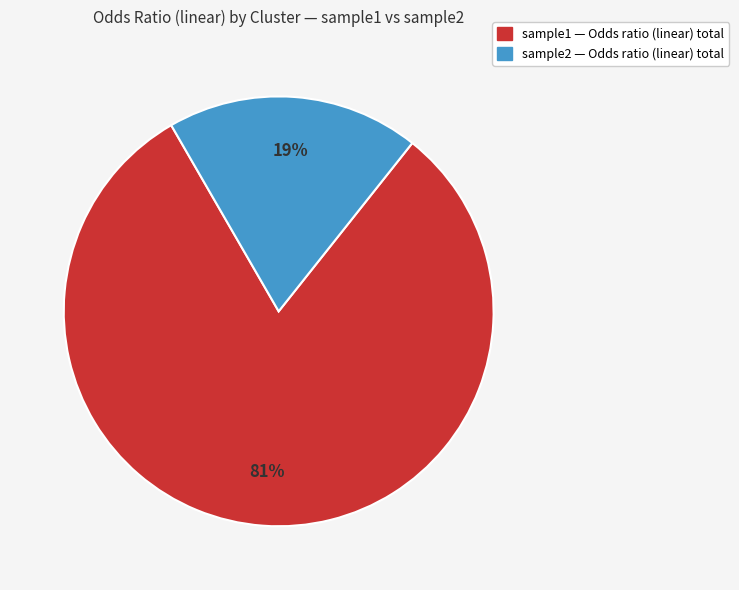

To the nearest percent, what is the difference between the largest and smallest slice percentages?

62%